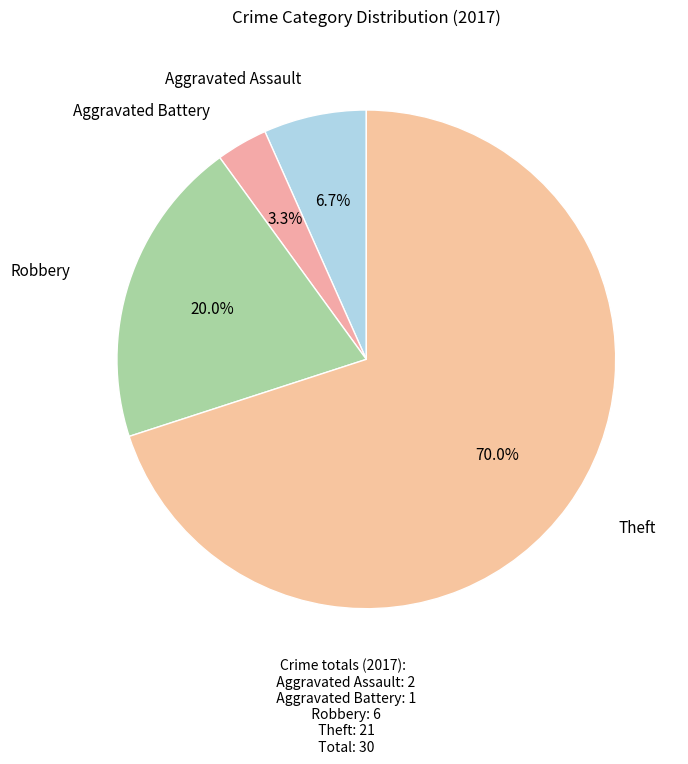

Approximately how many times larger is the value at Aggravated Assault compared to Aggravated Battery?

2.0